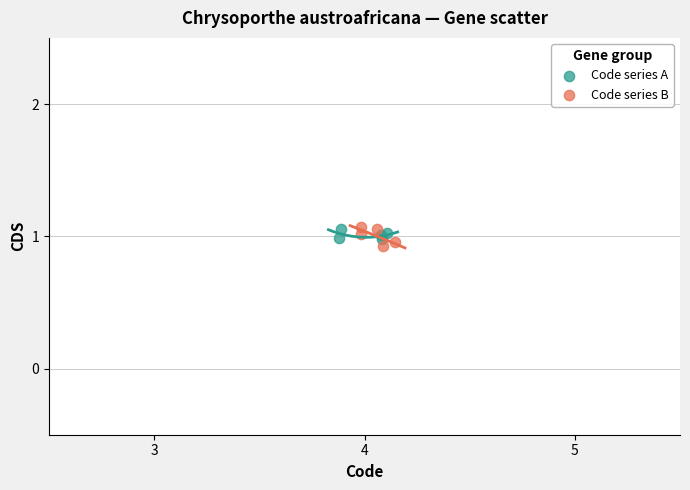

Which series contains the lowest Y value?

Code series B